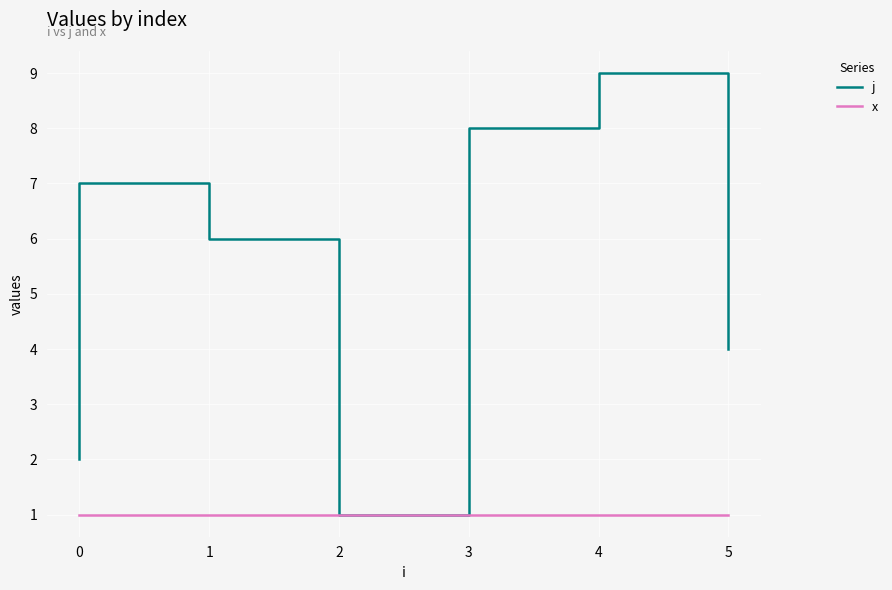

What is the value of the x point at the 6th from the left?

1